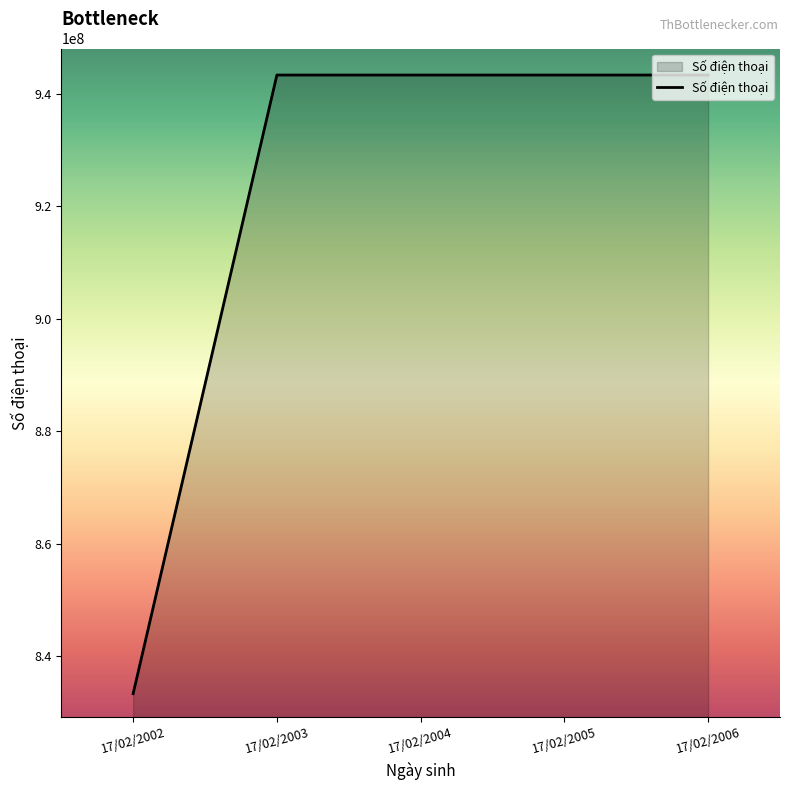

True or false: there are more than 2 points higher than both neighbors.

False